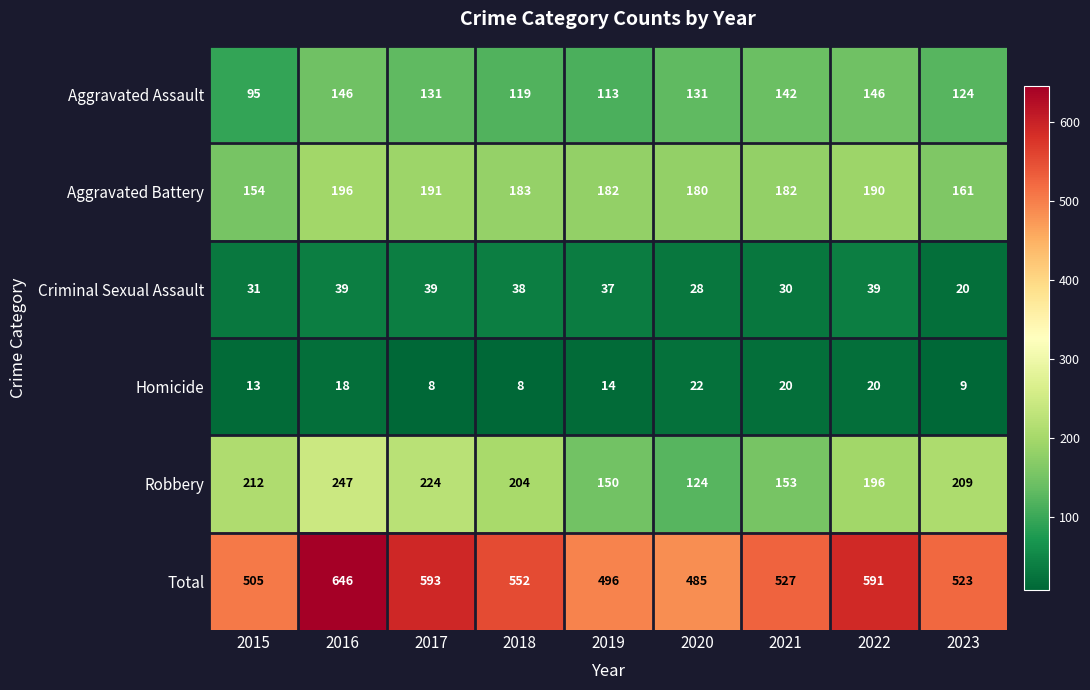

What is the maximum value shown in the chart?

646